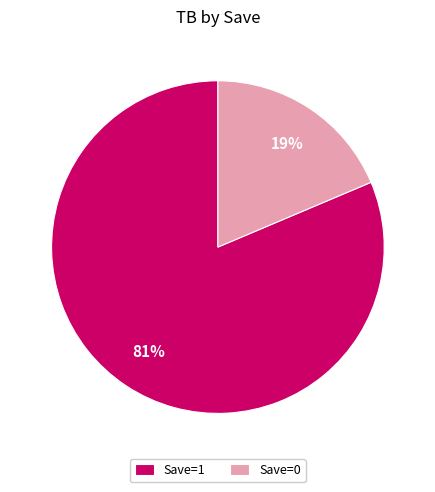

The Save=0 slice represents 19% of the pie. True or false?

True